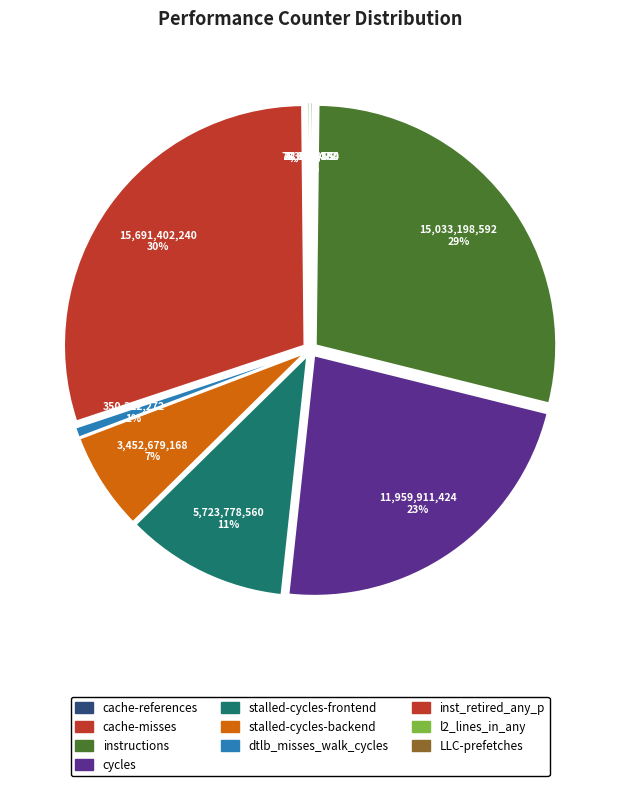

Combined, what portion of the pie is l2_lines_in_any and LLC-prefetches?

0.2%